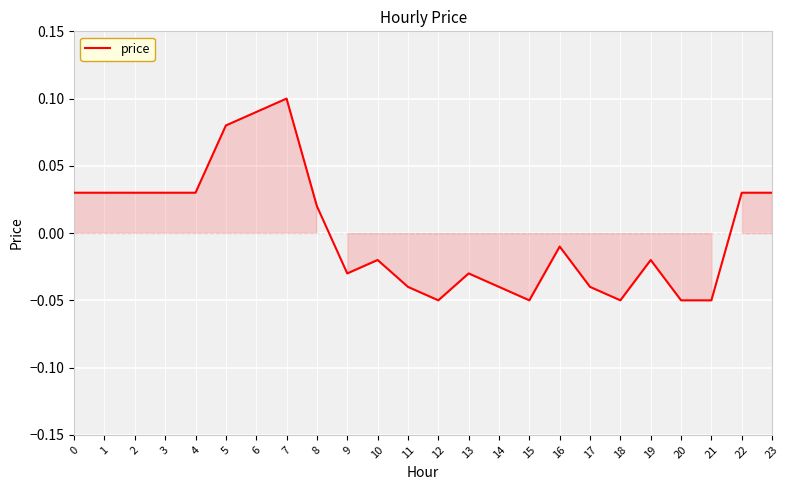

The value at 5 is 0.1. True or false?

True